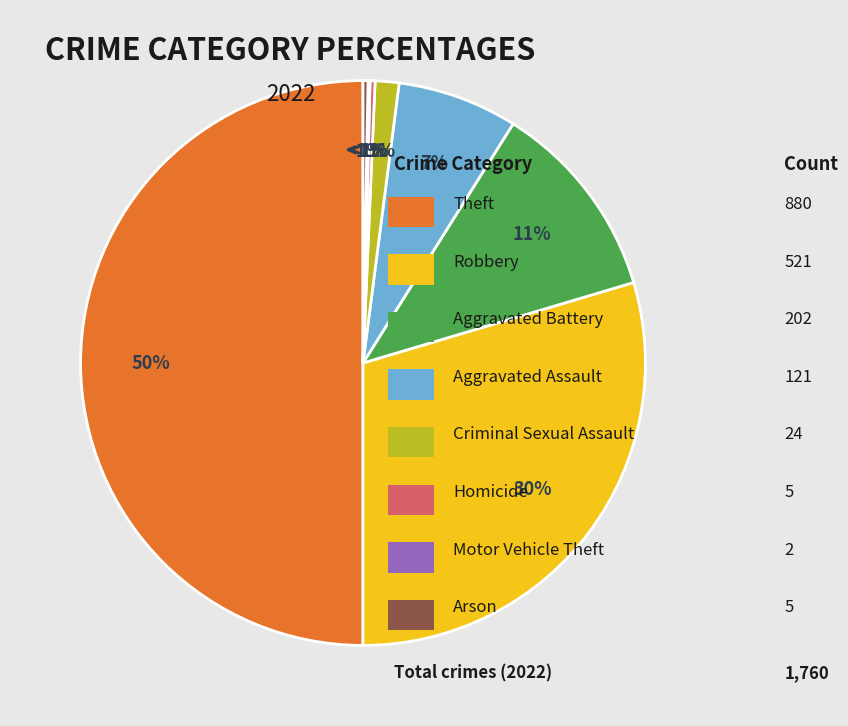

Does any single category account for the majority?

No